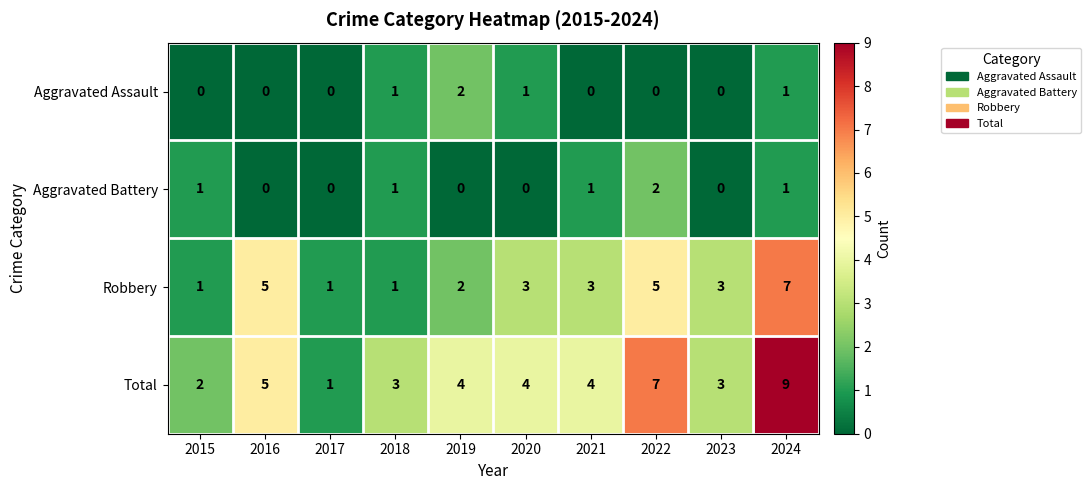

Is the value of Aggravated Assault at 2016 greater than the value of Robbery at 2017?

No